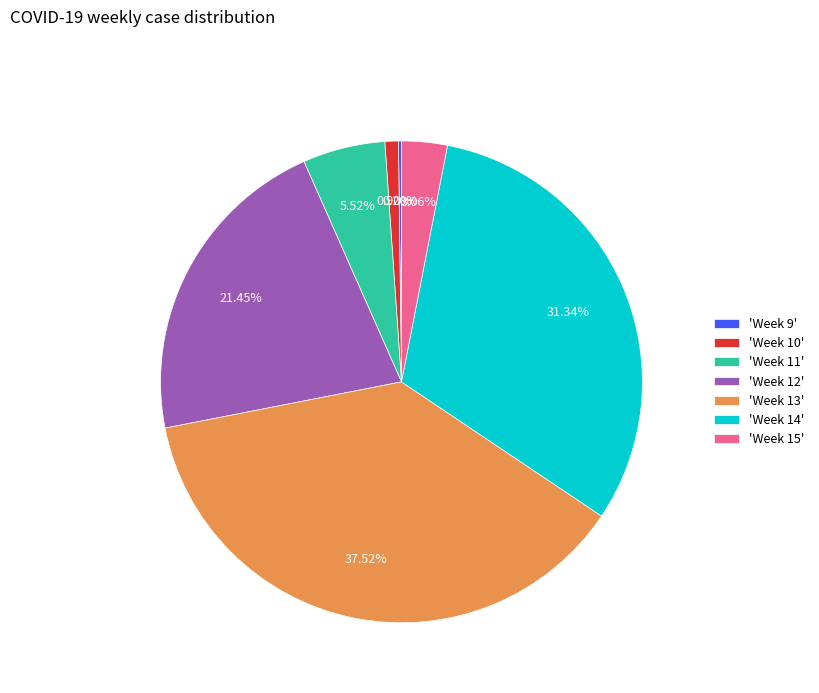

What is the ratio of the value at 'Week 11' to the value at 'Week 12'?

0.3